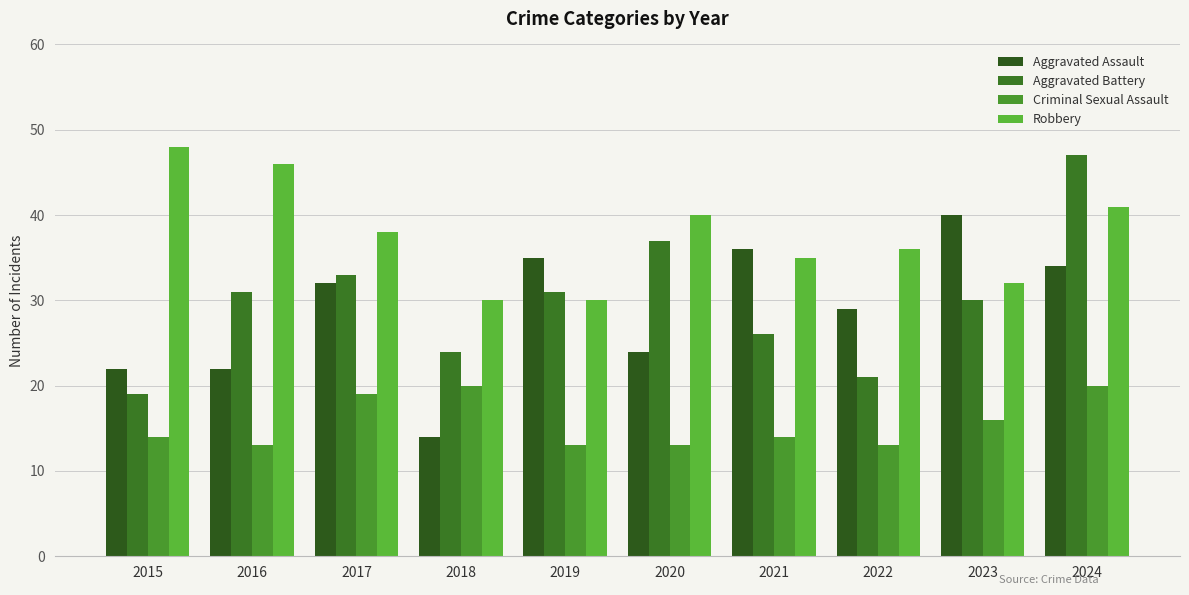

At which label does Aggravated Battery reach its minimum?

2015